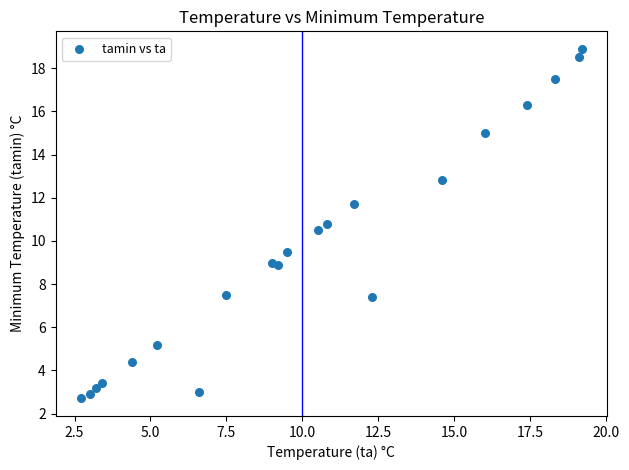

What is the range of Y values (max minus min)?

16.2